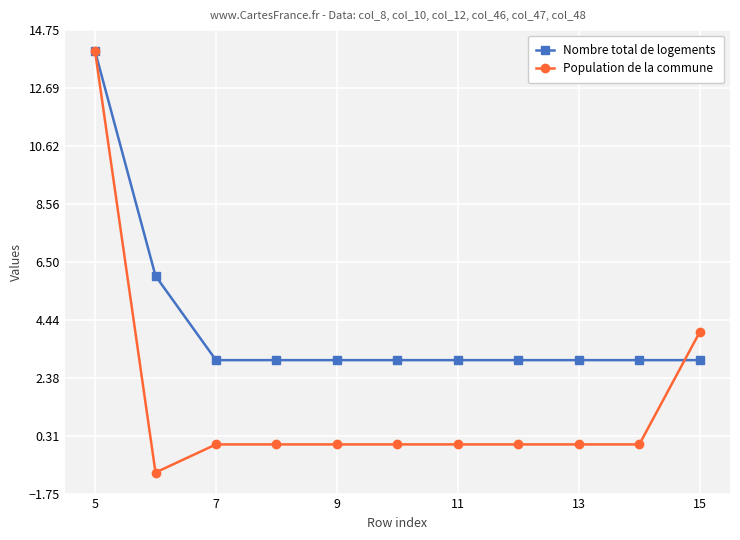

Which series has the largest total across all categories?

Nombre total de logements